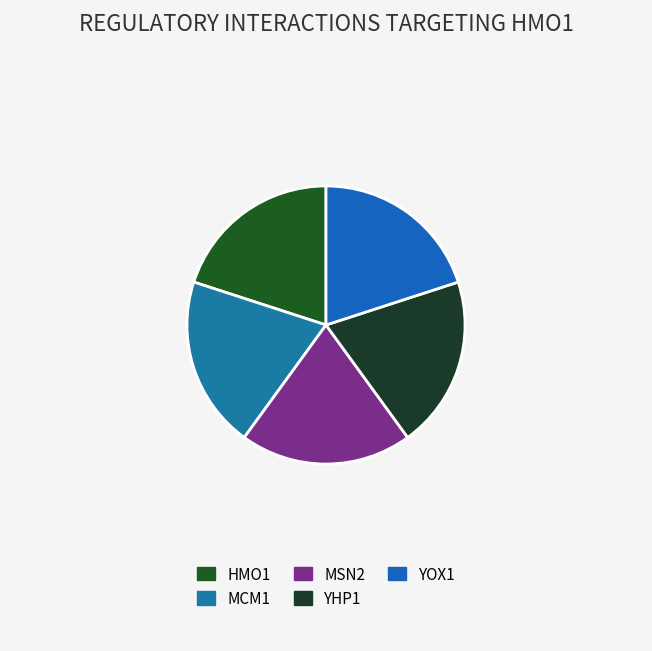

How many segments does this pie chart have?

5